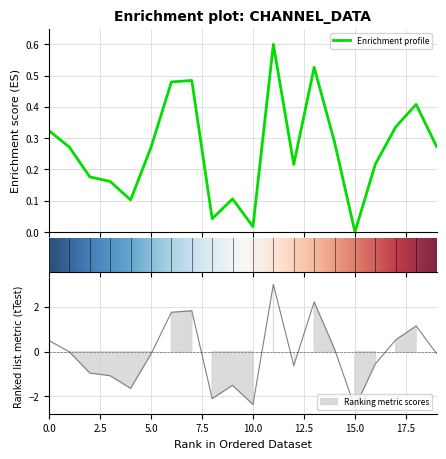

Where is 1_channel nearest to the value 0?

15